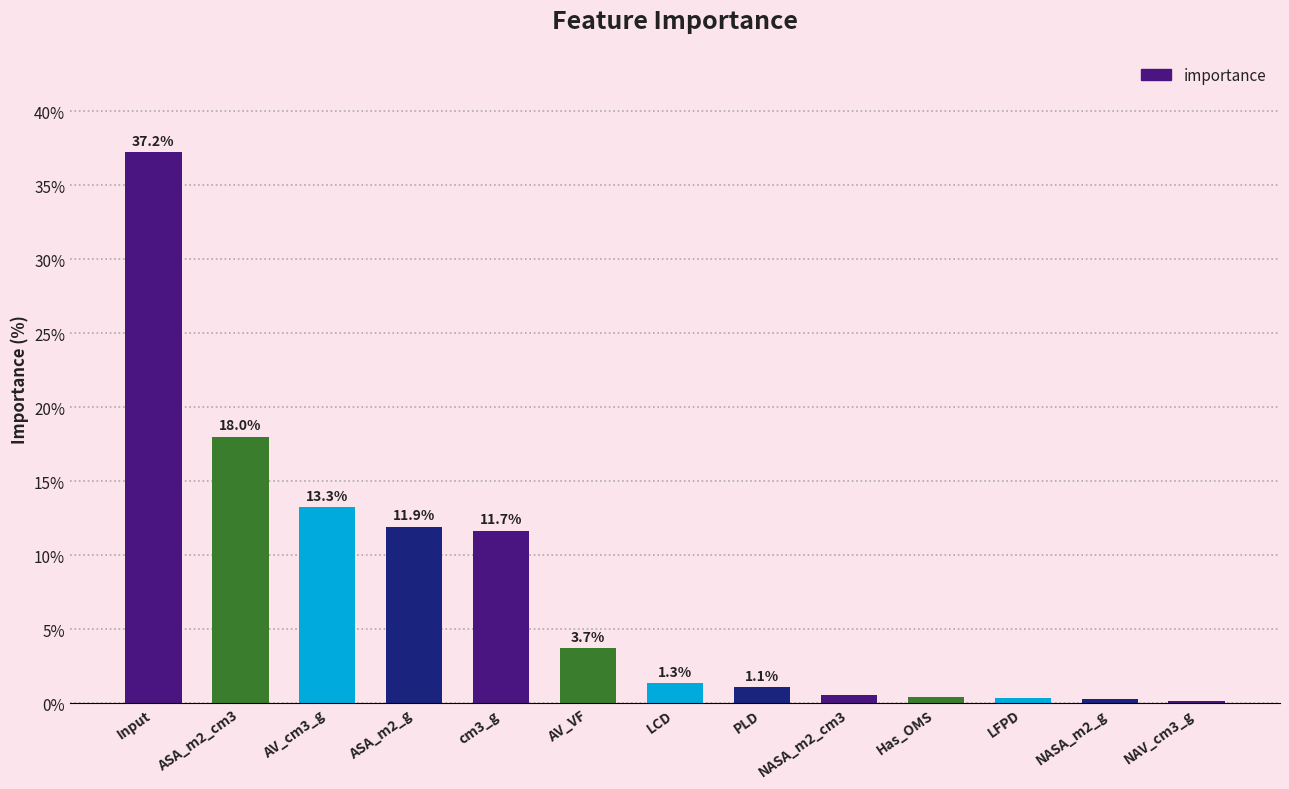

Between PLD and Input, which is larger?

Input